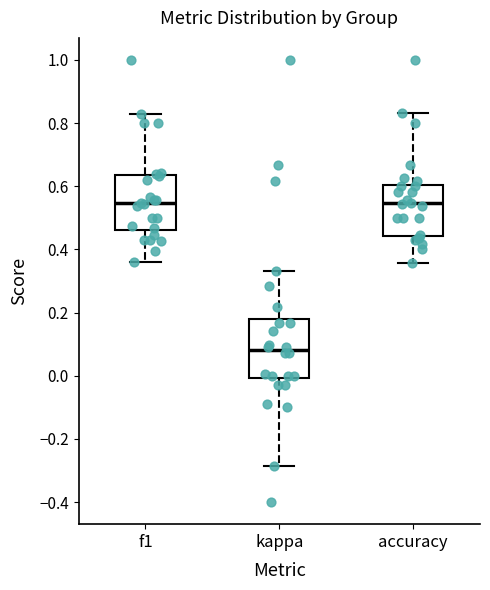

Reading left to right, transcribe this box plot: for each box, give where its median line is, the range the box spans, and where its two whiskers end, as read against the y-axis. The values are not printed on the chart, so give them approximately, as read against the axis.

f1: median 0.54, box 0.46 to 0.64, whiskers 0.36 to 0.82
kappa: median 0.08, box 0.00 to 0.18, whiskers -0.28 to 0.34
accuracy: median 0.54, box 0.44 to 0.60, whiskers 0.36 to 0.84